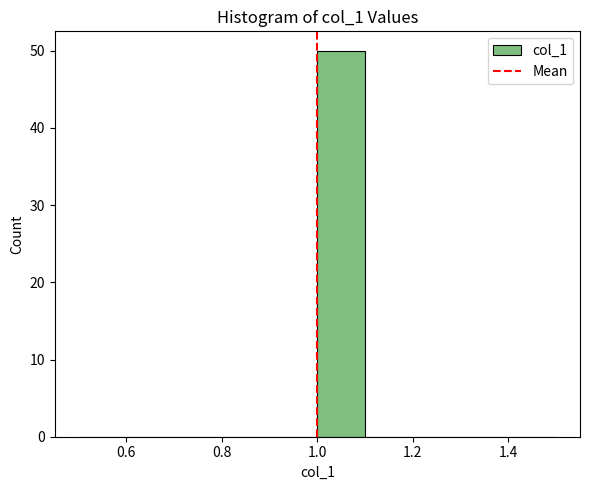

Reading left to right, list every bar in this chart as the range it spans on the x-axis followed by its height. The values are not printed on the chart, so give them approximately, as read against the axis.

0.5 to 0.6: 0
0.6 to 0.7: 0
0.7 to 0.8: 0
0.8 to 0.9: 0
0.9 to 1.0: 0
1.0 to 1.1: 50
1.1 to 1.2: 0
1.2 to 1.3: 0
1.3 to 1.4: 0
1.4 to 1.5: 0